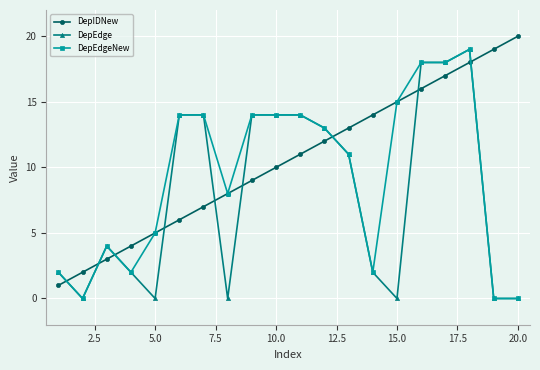

True or false: DepEdge and DepIDNew cross at least once.

True